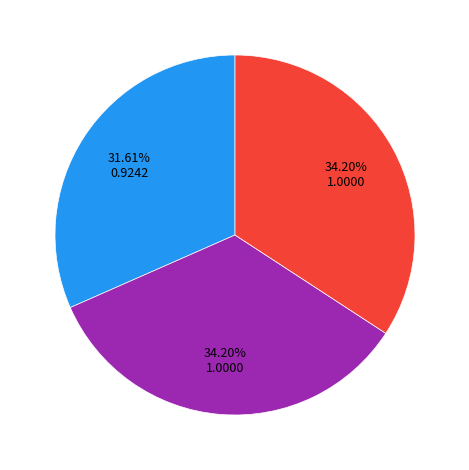

How many segments does this pie chart have?

3